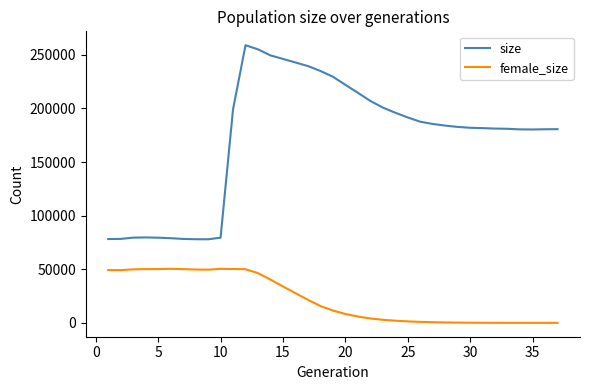

Which series has the largest total across all categories?

size